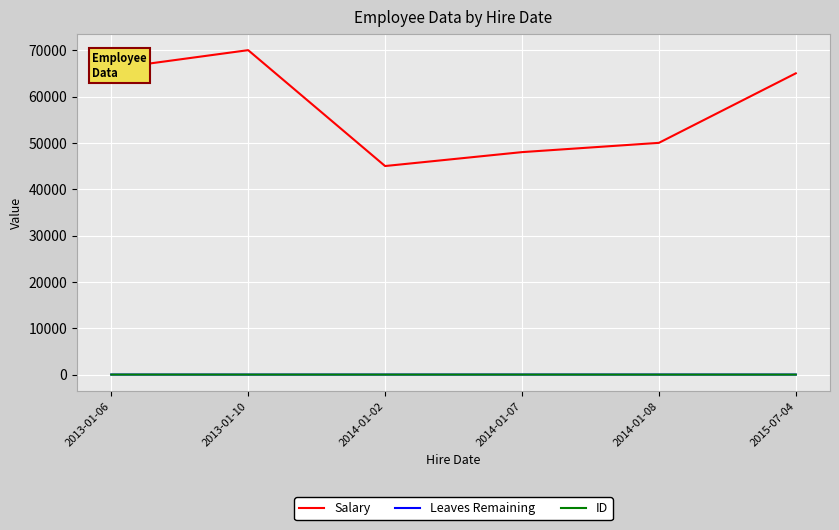

Which series has the largest total across all categories?

Salary